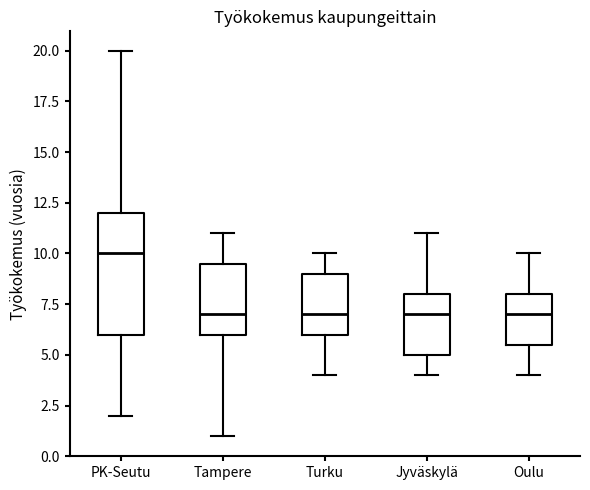

Which box is the tallest, from its lower edge to its upper edge?

PK-Seutu